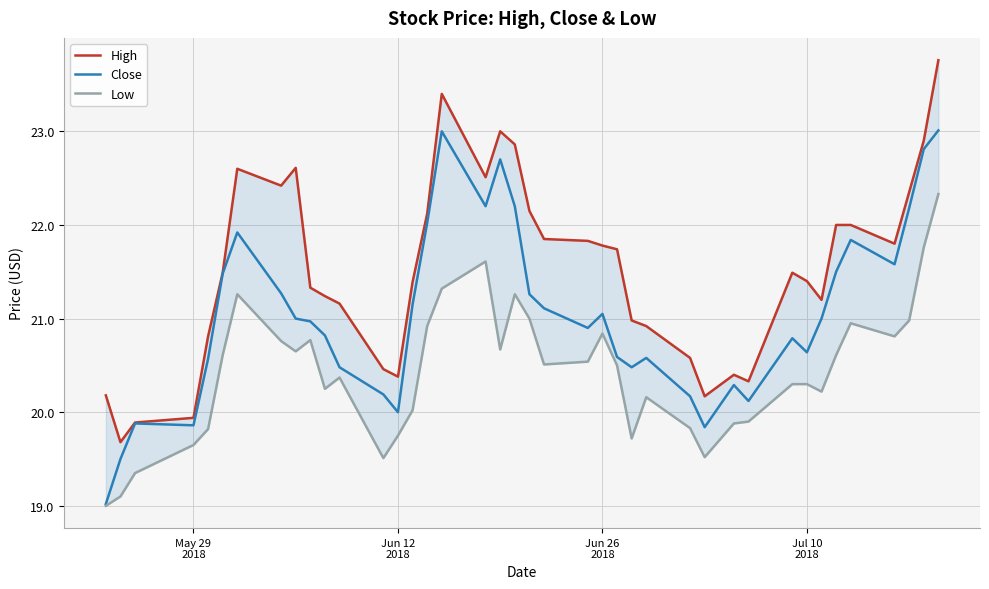

True or false: Close and Low intersect in this chart.

False